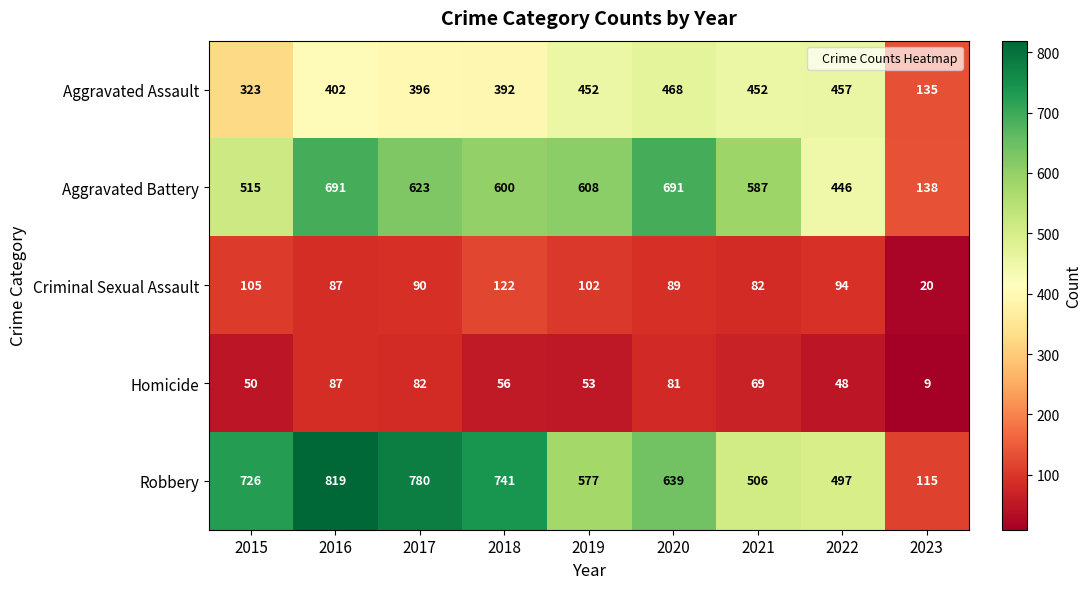

At 2022, list the series in order from smallest to largest.

Homicide, Criminal Sexual Assault, Aggravated Battery, Aggravated Assault, Robbery